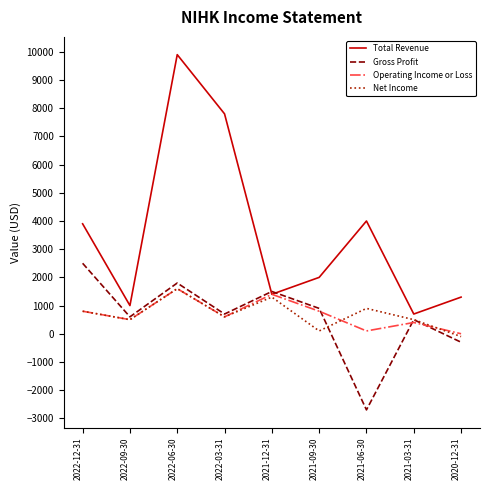

Is the value of Operating Income or Loss at 2021-09-30 greater than the value of Total Revenue at 2020-12-31?

No